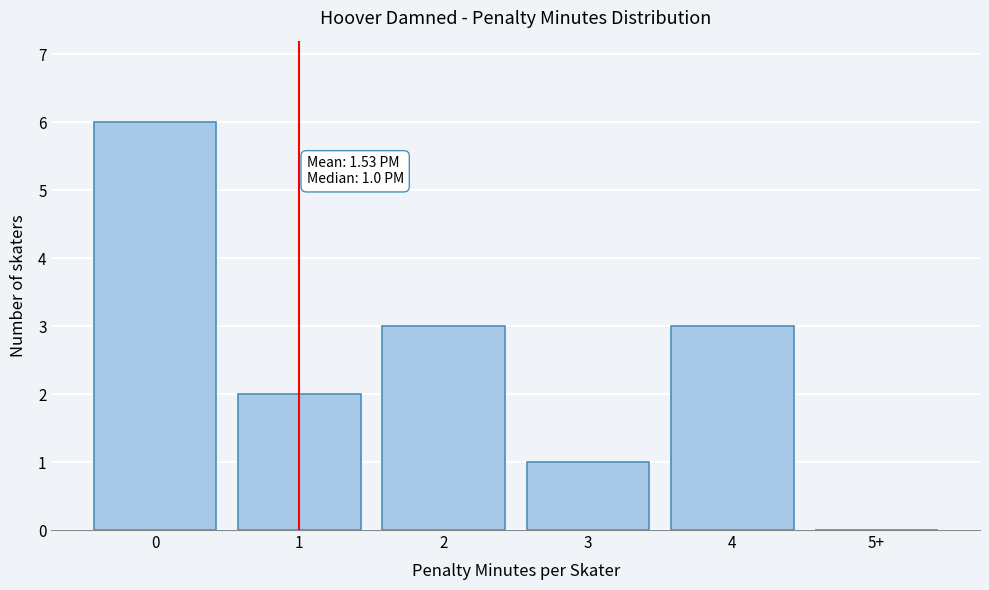

Reading left to right, what are all the values shown in this chart?

0=6	1=2	2=3	3=1	4=3	5+=0